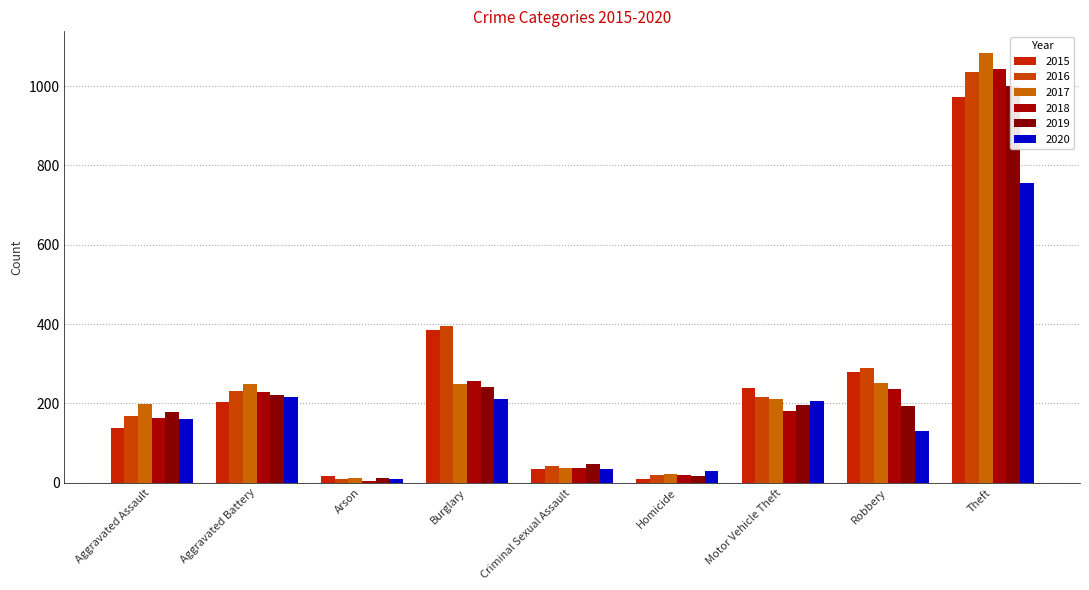

Read the 2015 value at Criminal Sexual Assault.

35